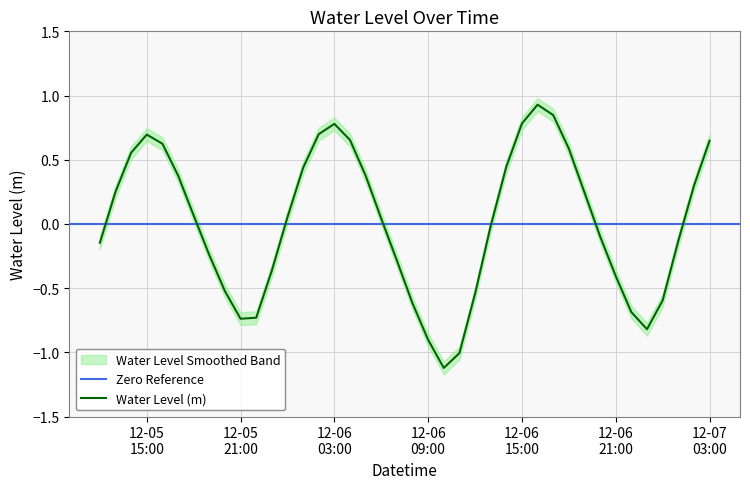

Which has a higher value, 2023-12-05 18:00:00 or 2023-12-06 20:00:00?

2023-12-05 18:00:00